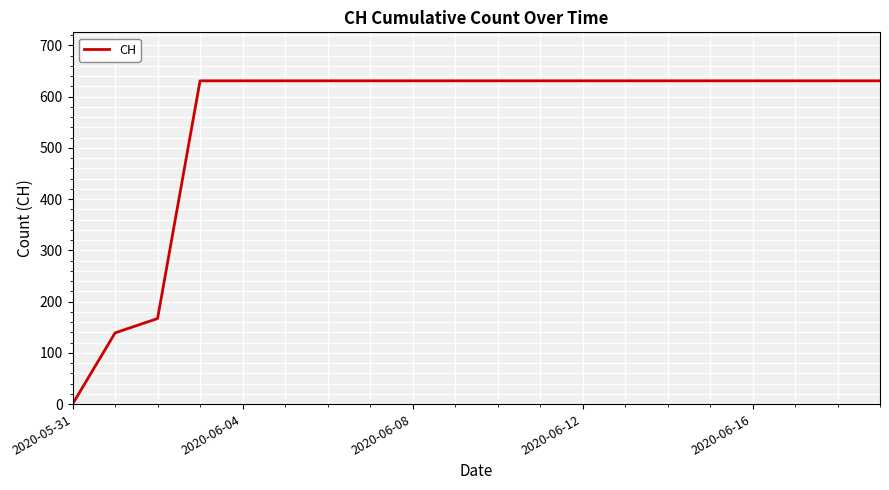

Does the chart display data point markers on the line(s)?

No